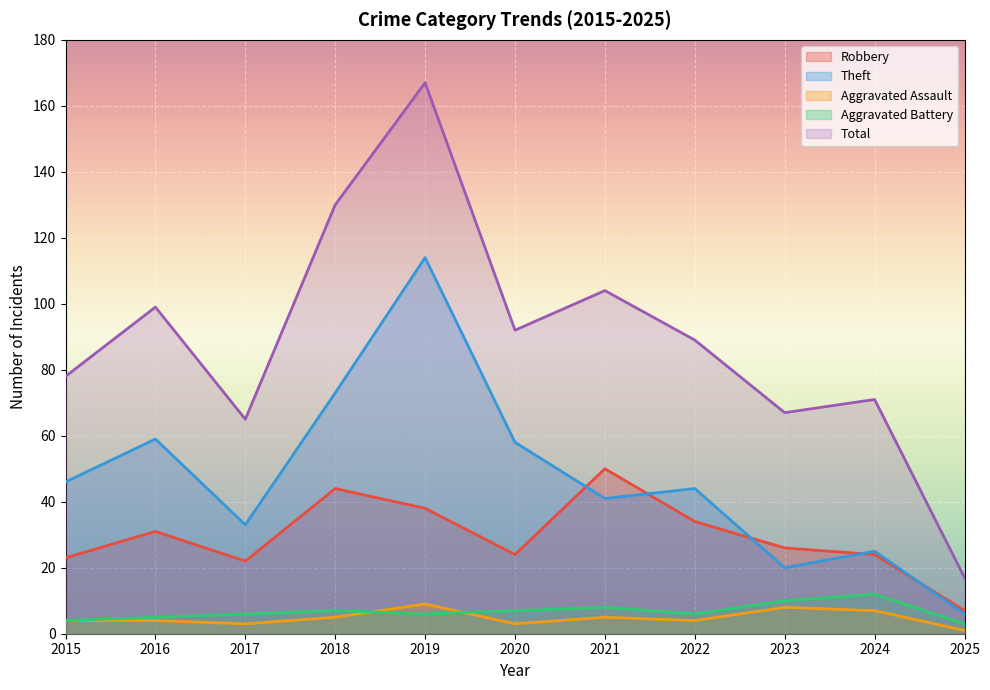

What is the spread (max minus min) of values at 2022?

85